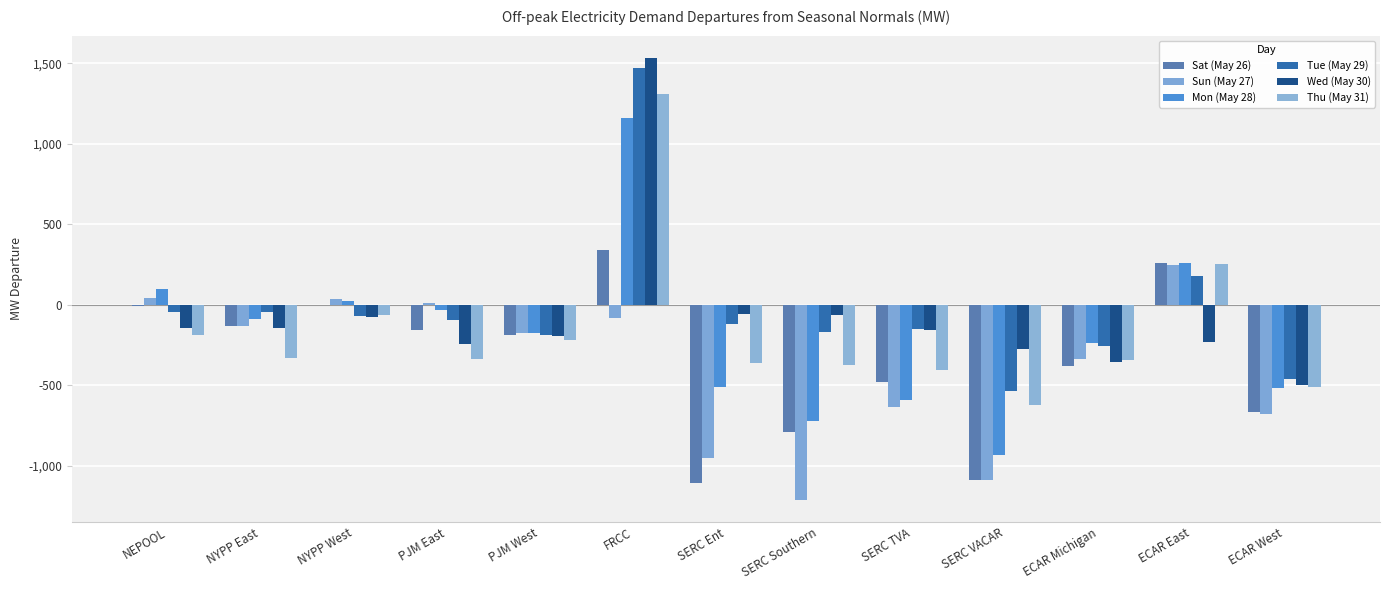

How many series are shown in this chart?

6